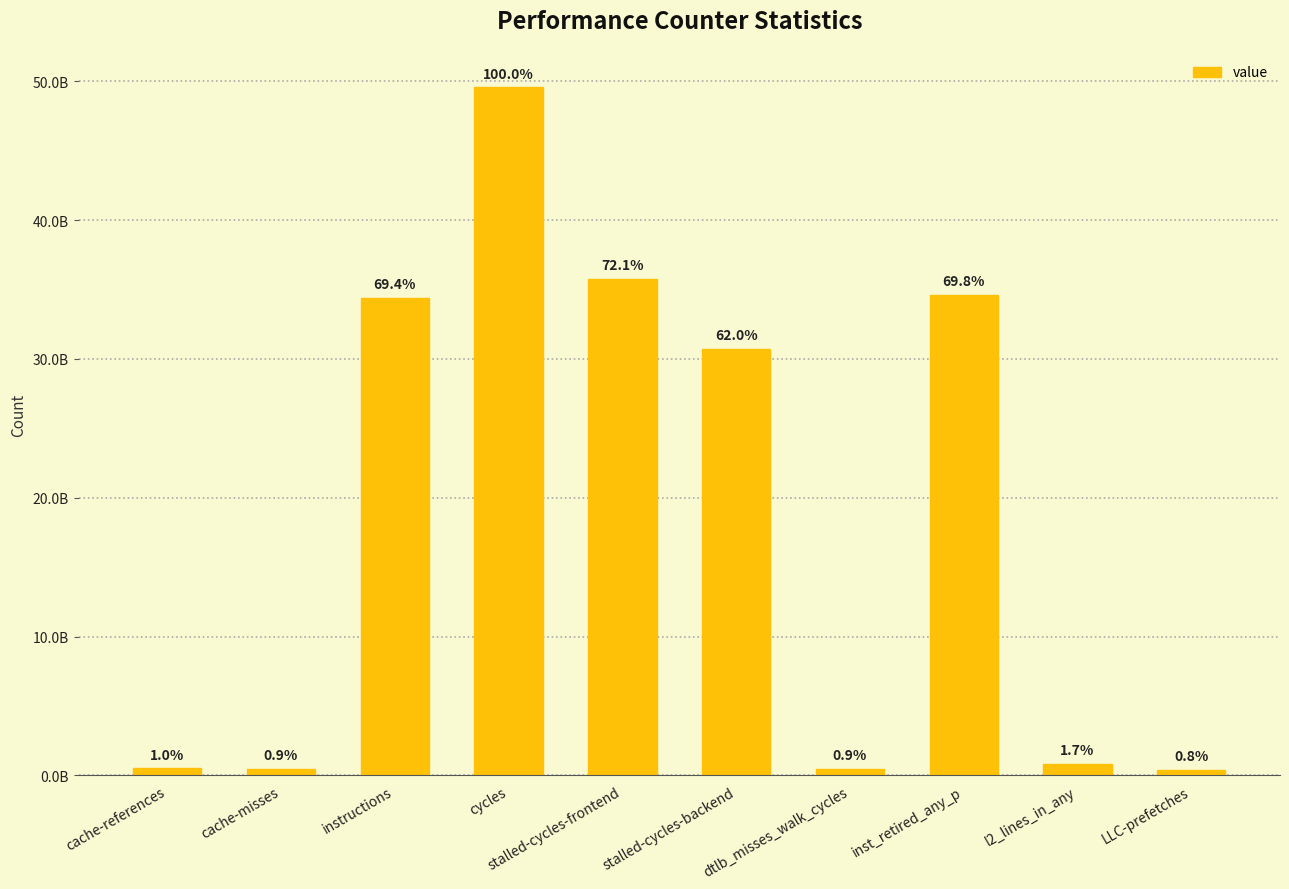

True or false: the data shows 20567350087 at stalled-cycles-backend.

False